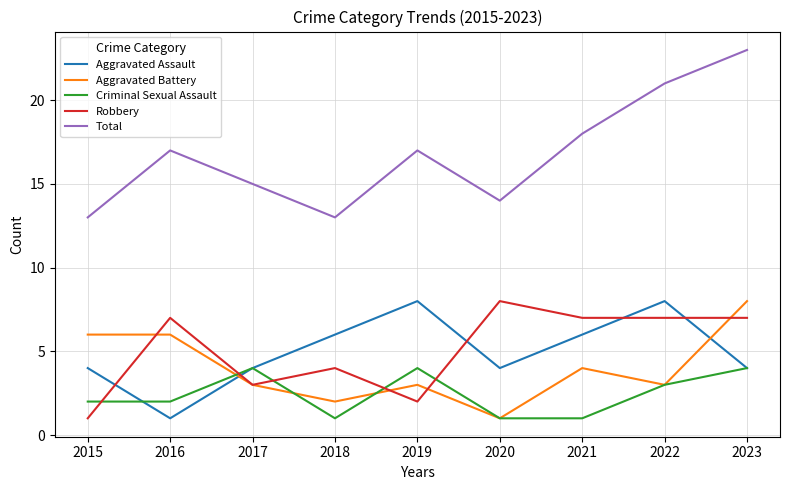

At 2016, list the series in order from largest to smallest.

Total, Robbery, Aggravated Battery, Criminal Sexual Assault, Aggravated Assault